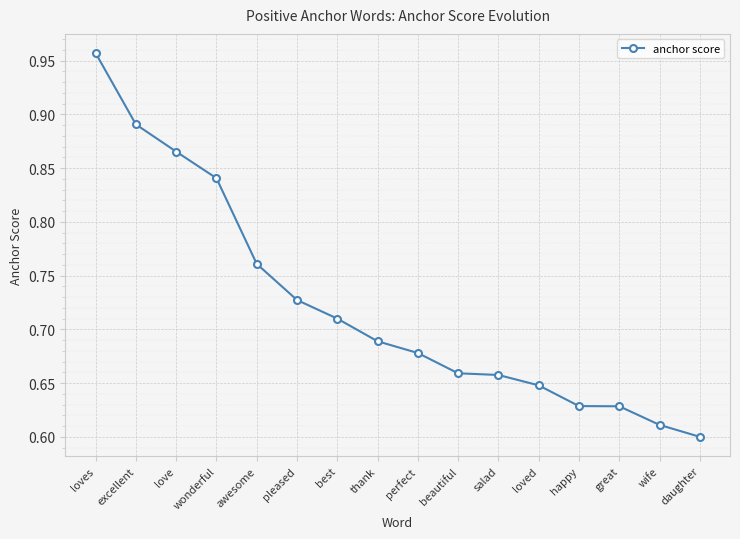

At which category does the chart reach its minimum across all series?

daughter